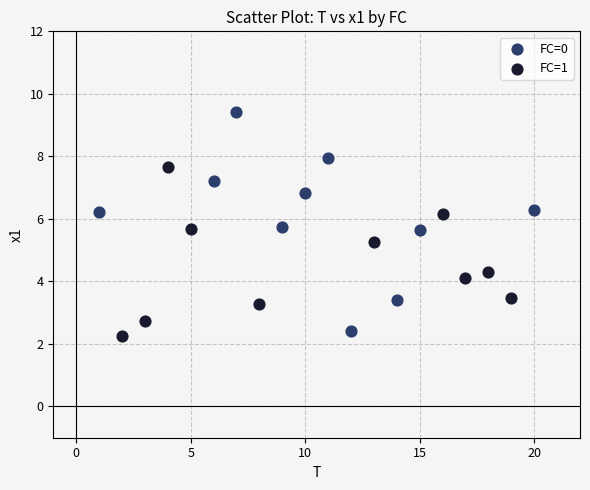

Which series reaches the minimum Y coordinate?

FC=1